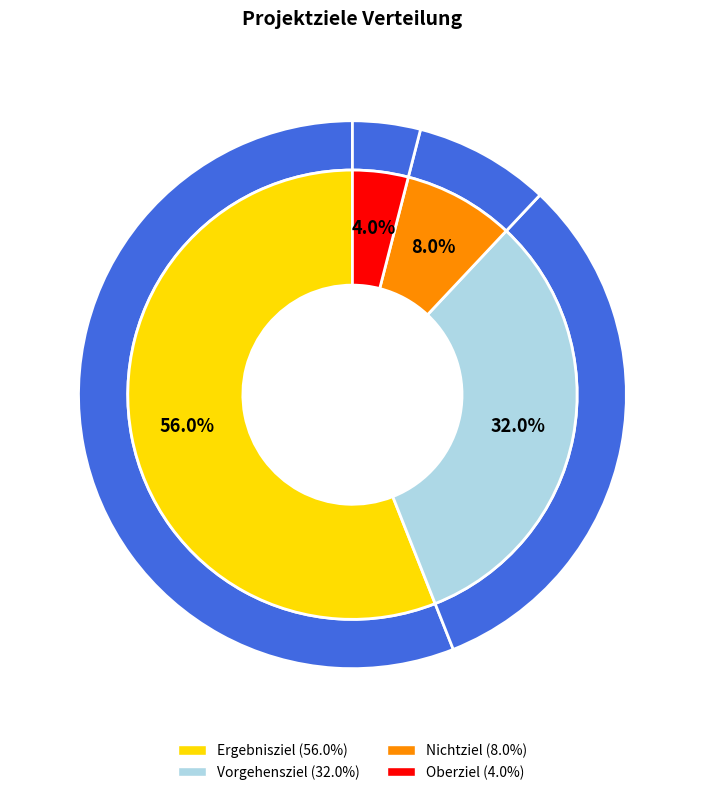

Does any single category account for the majority?

No